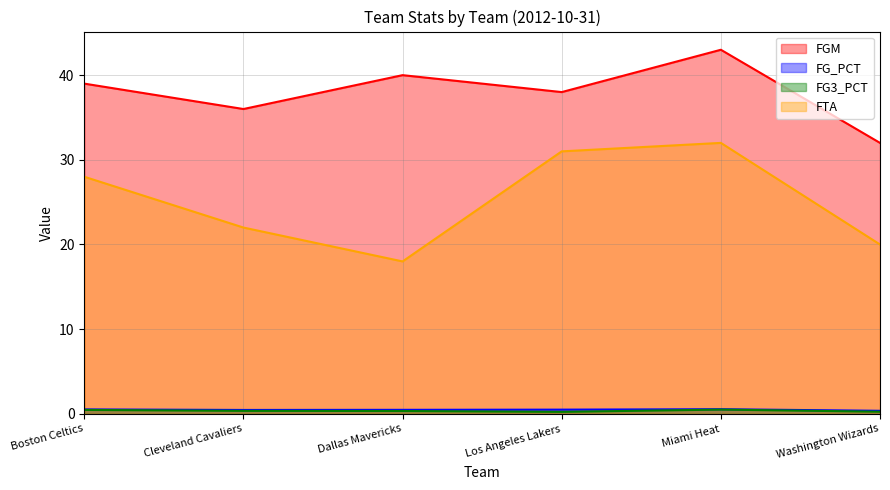

How many lines are shown in the chart?

4